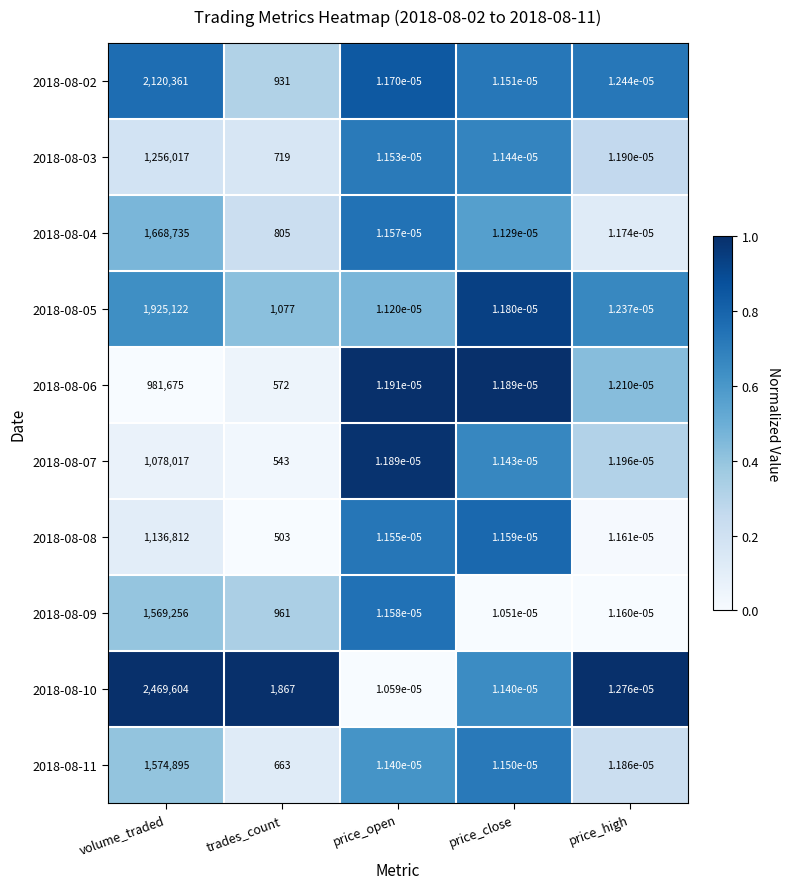

At which category is the sum across all series the highest?

volume_traded